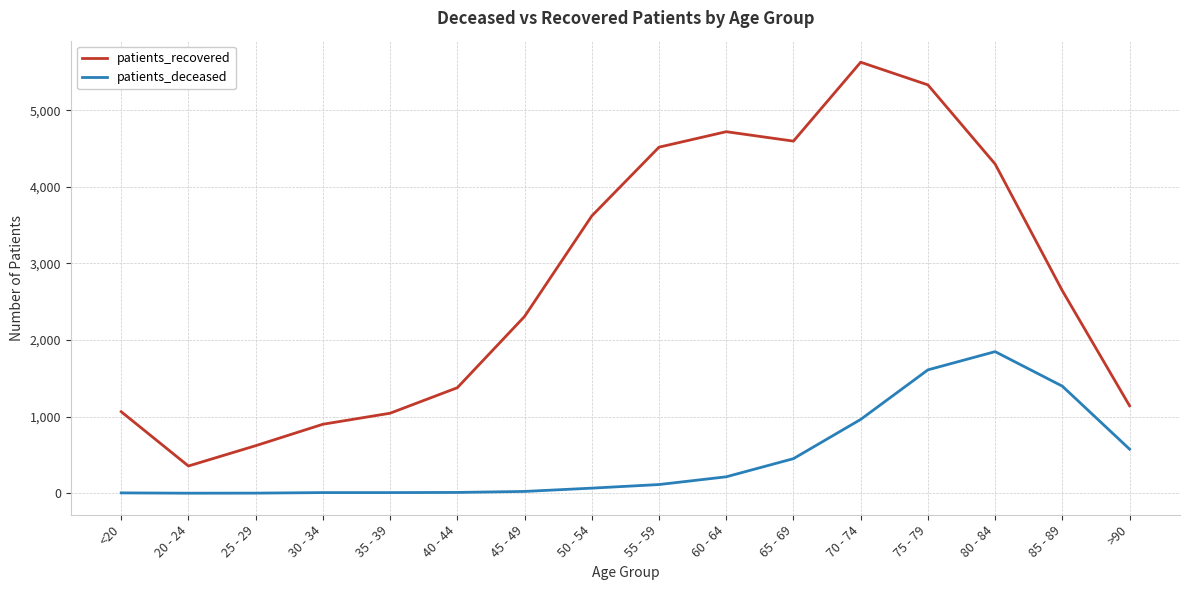

Between <20 and 70 - 74, which series saw the biggest shift?

patients_recovered